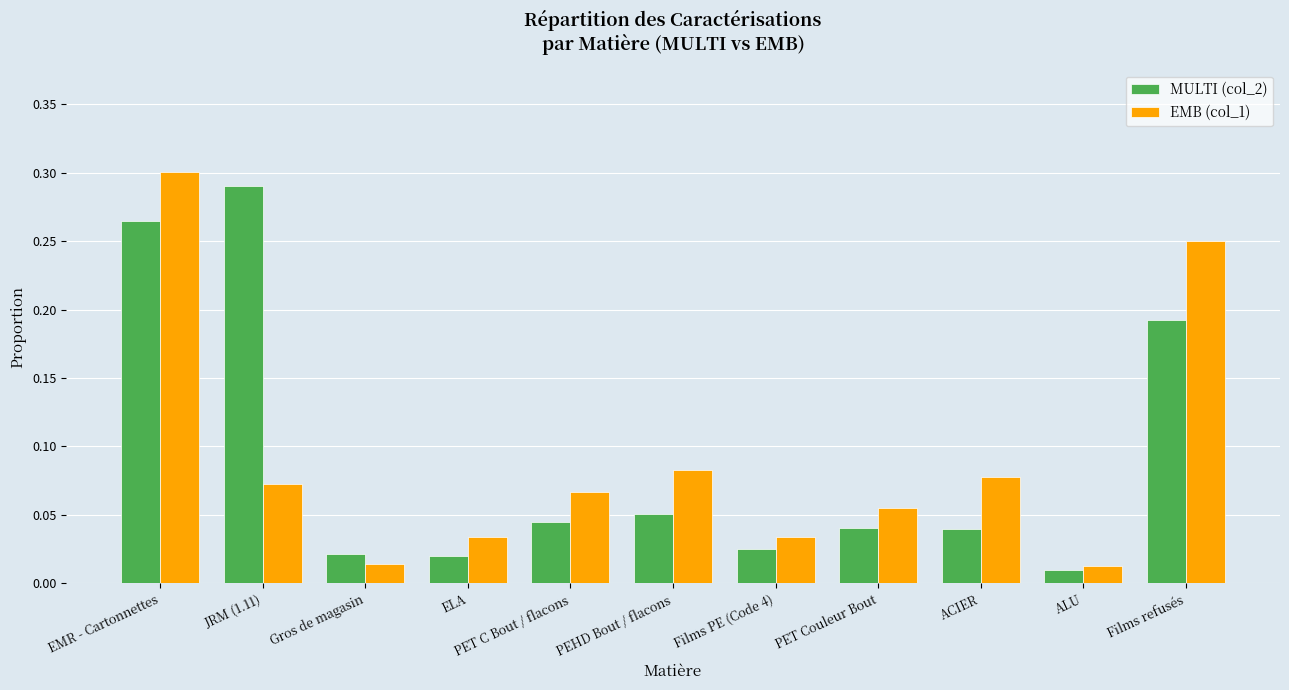

True or false: MULTI (col_2) has a value of 0.3 at EMR - Cartonnettes.

True